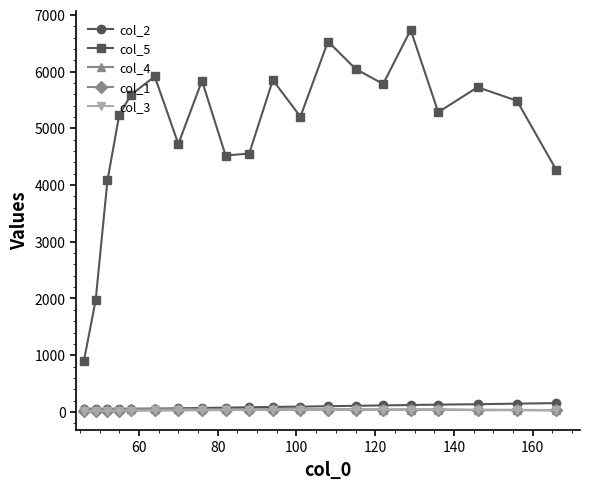

True or false: col_5 and col_1 cross at least once.

False